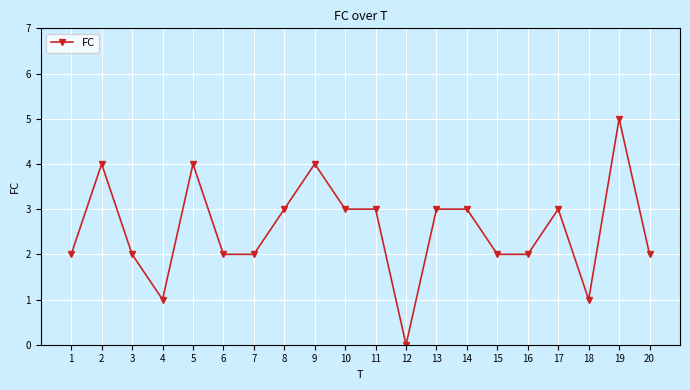

How many lines are shown in the chart?

1